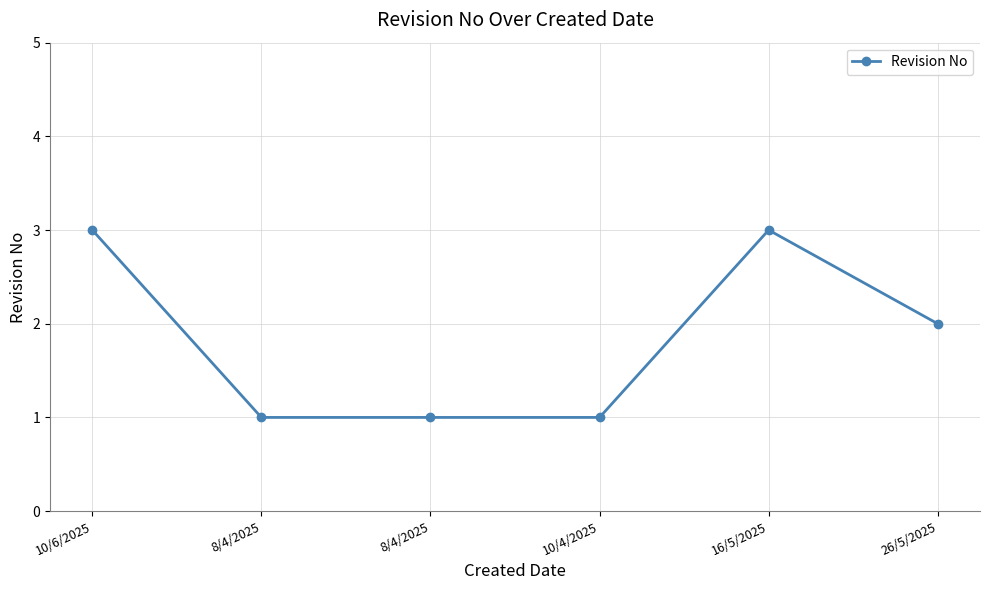

How many lines are shown in the chart?

1